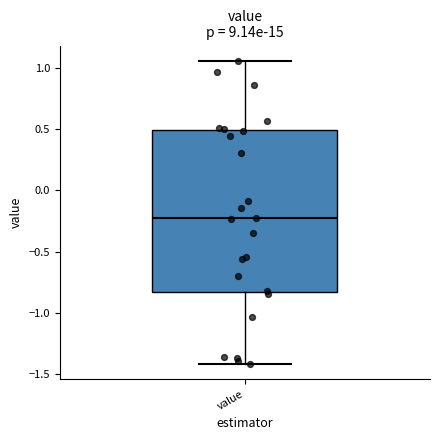

Where does the upper whisker of the box for value end on the y-axis? The values are not printed on the chart, so give them approximately, as read against the axis.

1.05